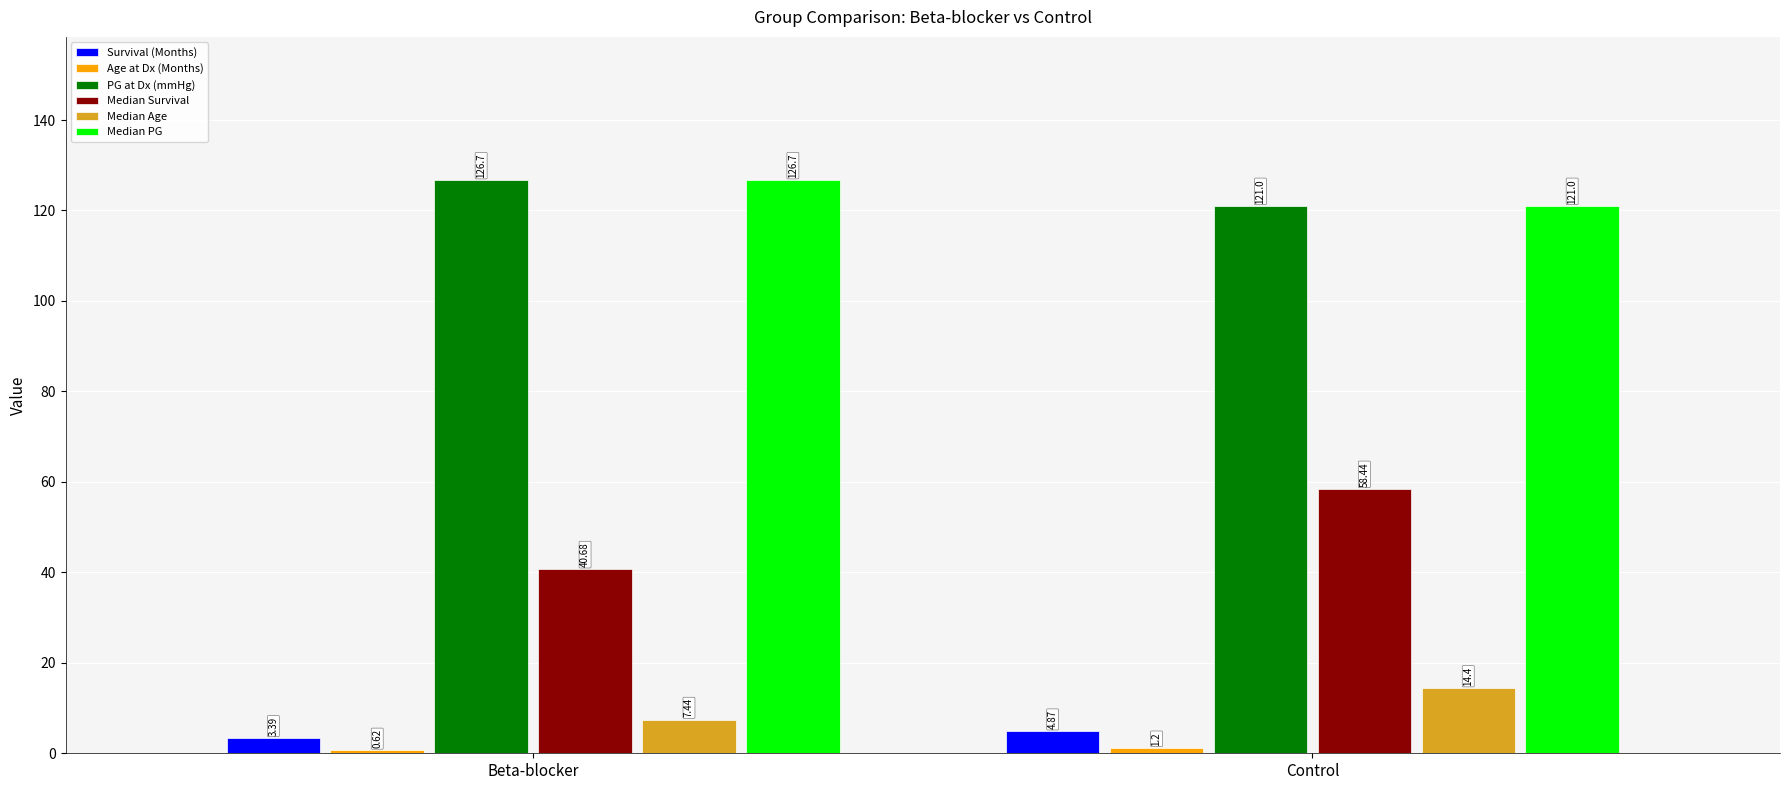

List the labels in order of PG at Dx (mmHg) value, smallest first.

Control, Beta-blocker